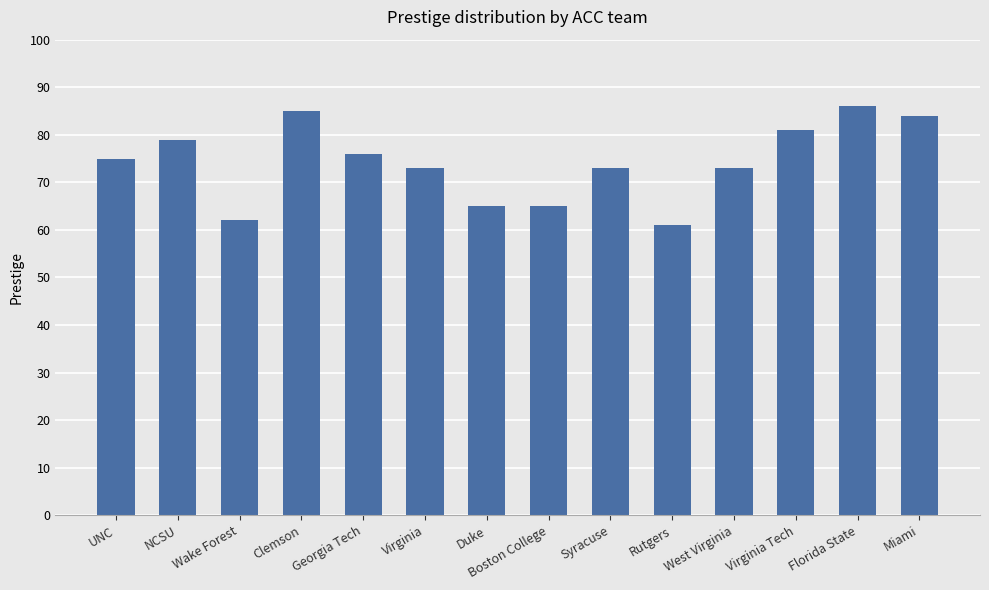

Which label corresponds to the smallest value in the chart?

Rutgers